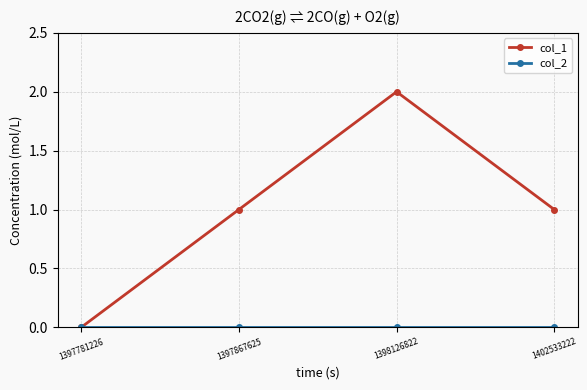

Which series has the largest range (max minus min)?

col_1